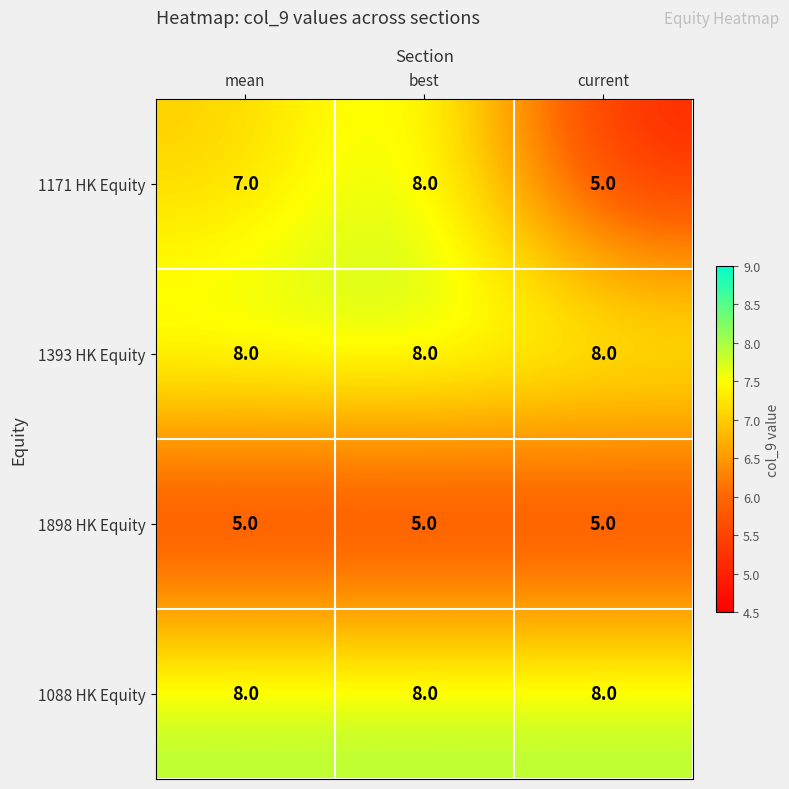

Reading left to right, list all the values displayed in this chart.

1171 HK Equity: 7	8	5
1393 HK Equity: 8	8	8
1898 HK Equity: 5	5	5
1088 HK Equity: 8	8	8